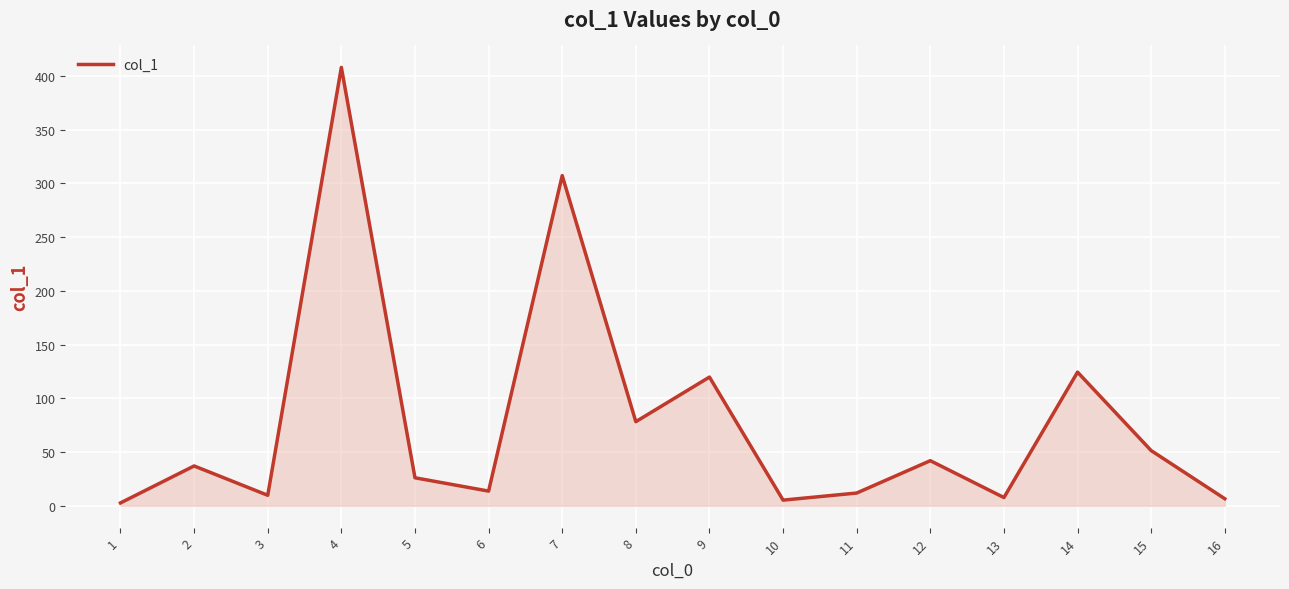

What is the greatest value displayed?

407.9